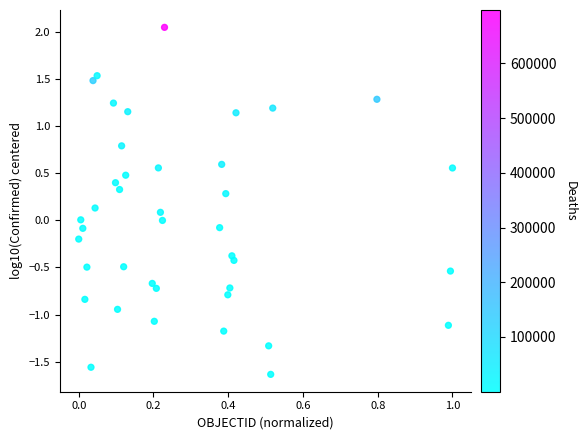

What is the range of X values (max minus min)?

1.0